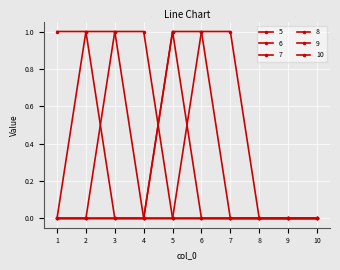

How many series are shown in this chart?

6